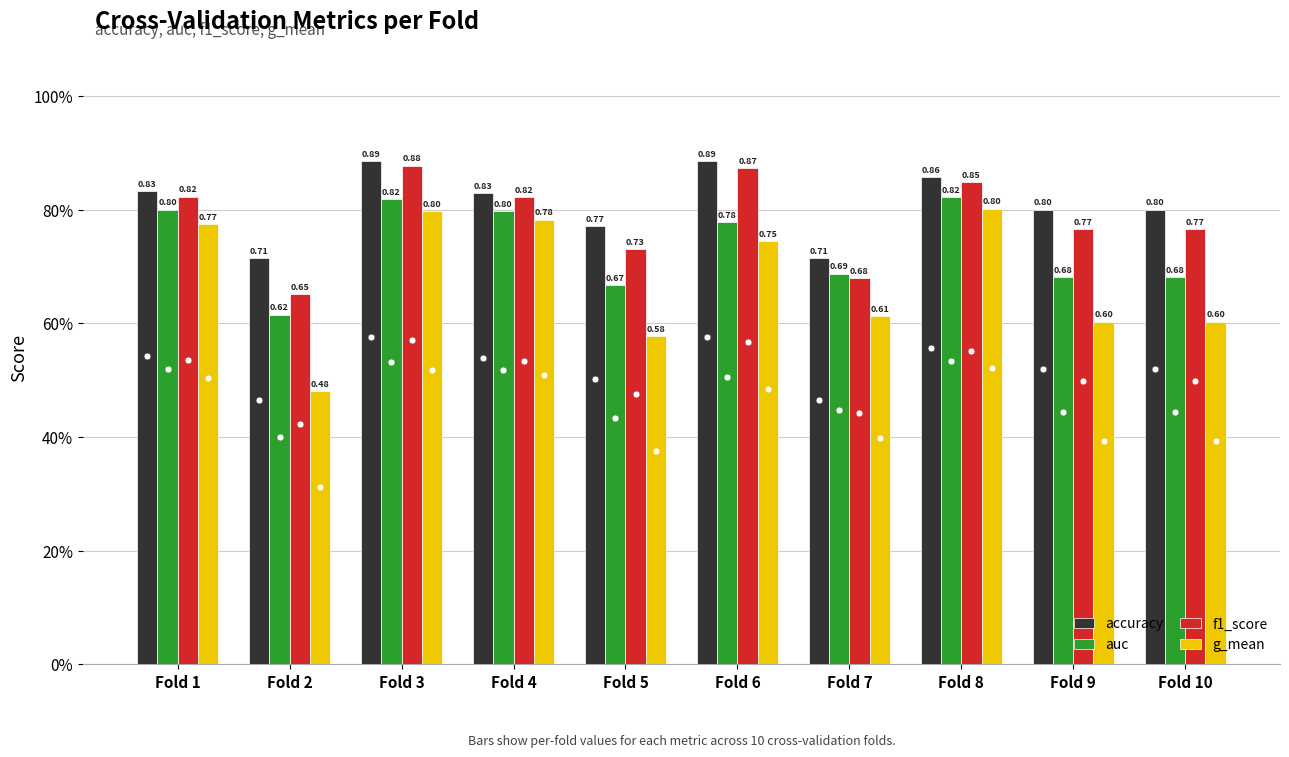

What are all the series names shown in the legend?

accuracy, auc, f1_score, g_mean